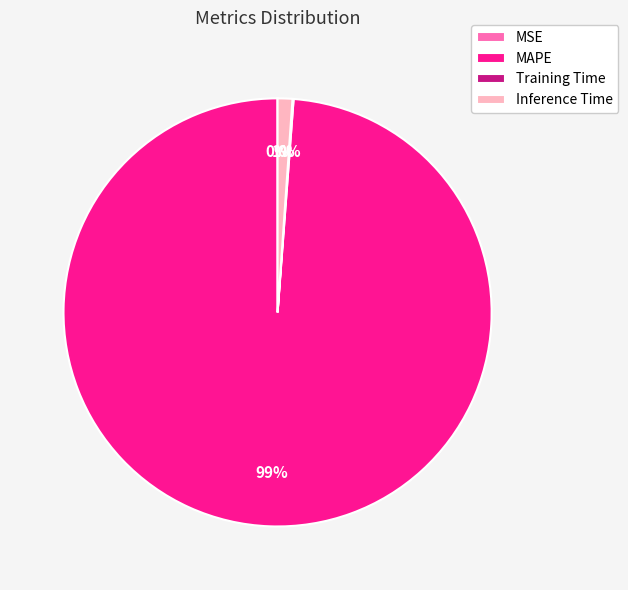

To the nearest percent, what is the combined percentage of MAPE and Inference Time?

100%